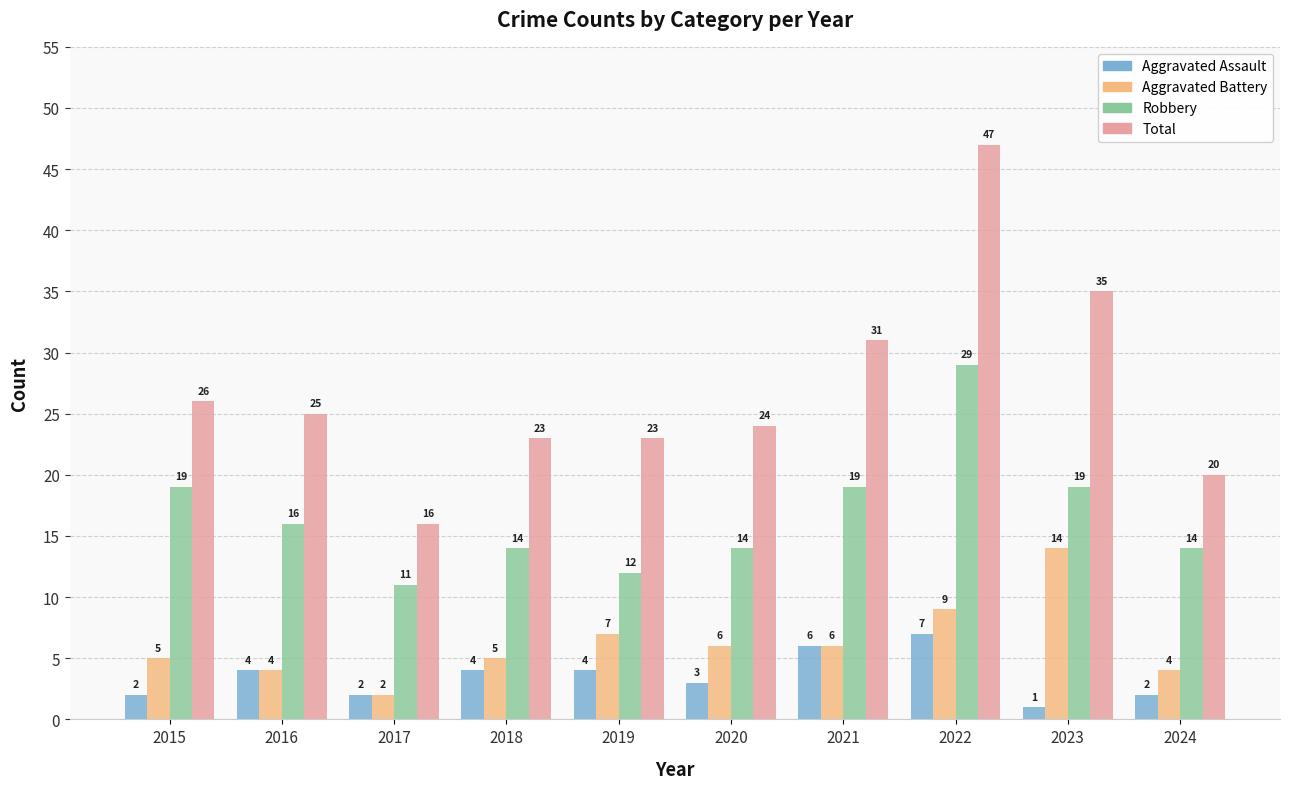

Rank the series by their maximum value, from lowest to highest.

Aggravated Assault, Aggravated Battery, Robbery, Total